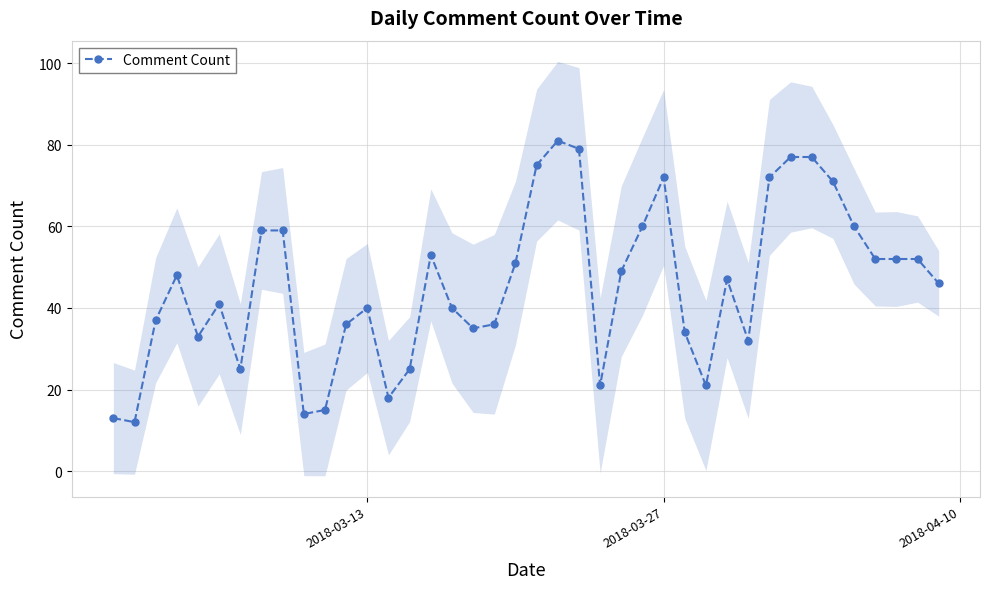

True or false: Comment Count has a value of 72 at 2018-03-27.

True